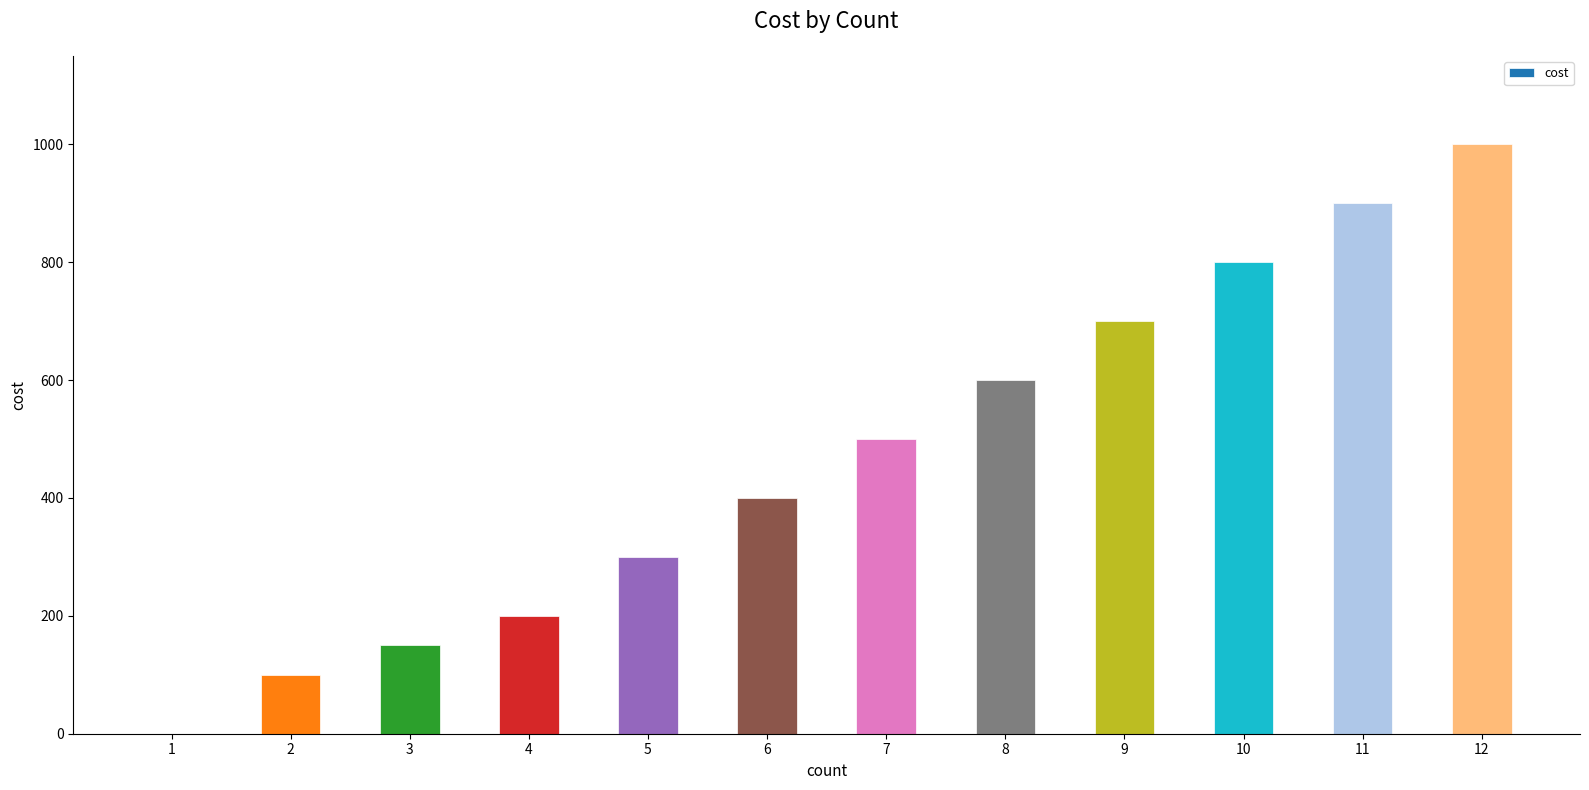

What is the greatest value displayed?

1000